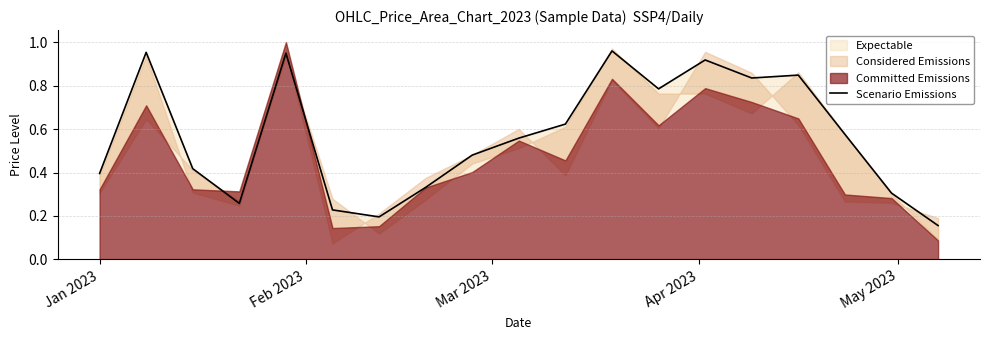

What is the maximum value shown in the chart?

1.0